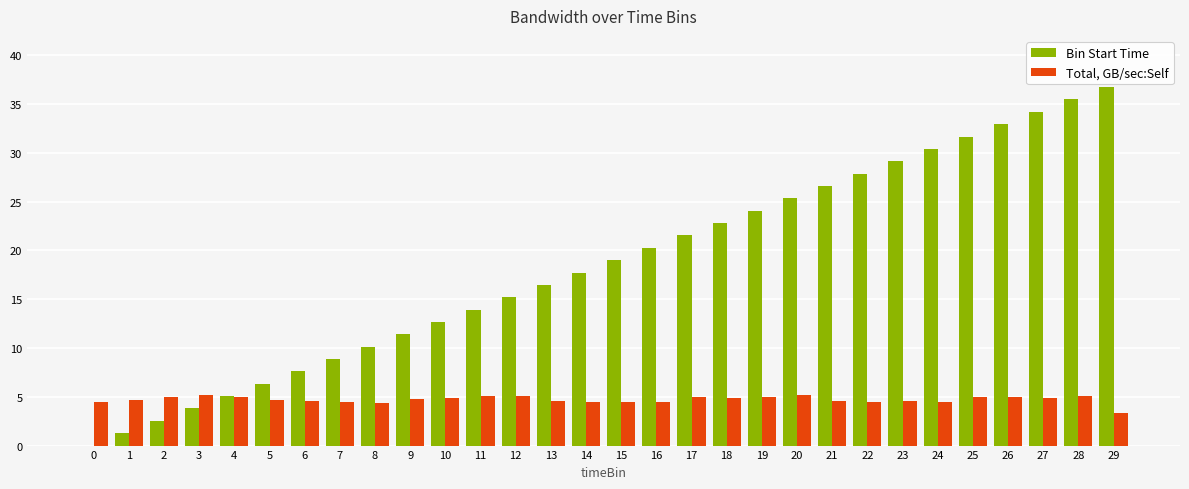

Which series has the largest total across all categories?

Bin Start Time